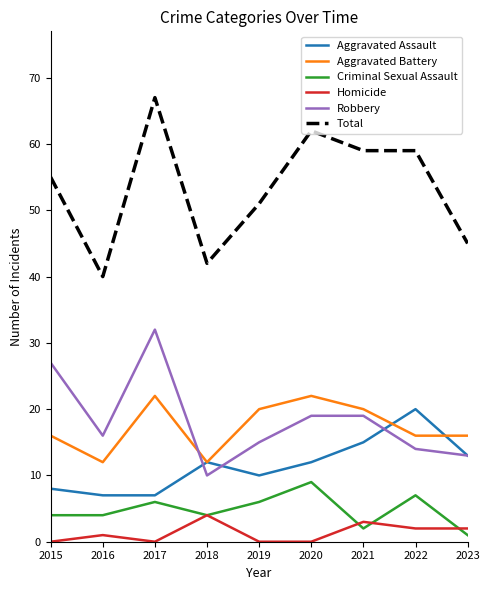

Reading right to left, transcribe all the data shown in this chart.

Aggravated Assault: 2023=13	2022=20	2021=15	2020=12	2019=10	2018=12	2017=7	2016=7	2015=8
Aggravated Battery: 2023=16	2022=16	2021=20	2020=22	2019=20	2018=12	2017=22	2016=12	2015=16
Criminal Sexual Assault: 2023=1	2022=7	2021=2	2020=9	2019=6	2018=4	2017=6	2016=4	2015=4
Homicide: 2023=2	2022=2	2021=3	2020=0	2019=0	2018=4	2017=0	2016=1	2015=0
Robbery: 2023=13	2022=14	2021=19	2020=19	2019=15	2018=10	2017=32	2016=16	2015=27
Total: 2023=45	2022=59	2021=59	2020=62	2019=51	2018=42	2017=67	2016=40	2015=55